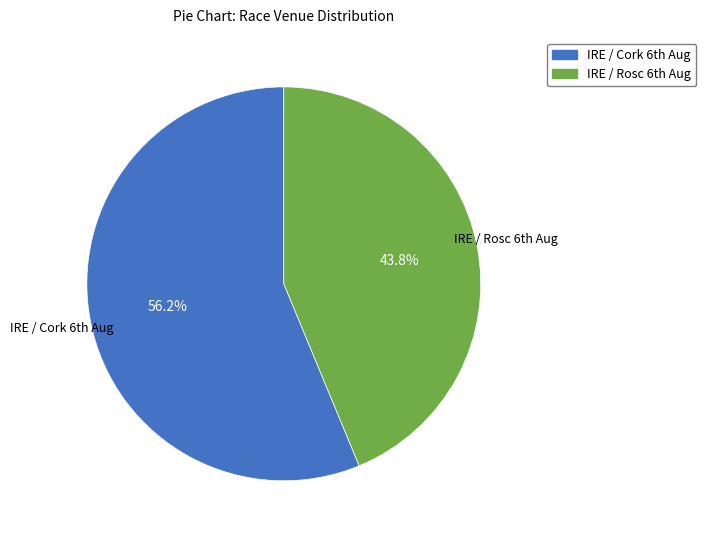

Rank the categories by value from highest to lowest.

IRE / Cork 6th Aug, IRE / Rosc 6th Aug